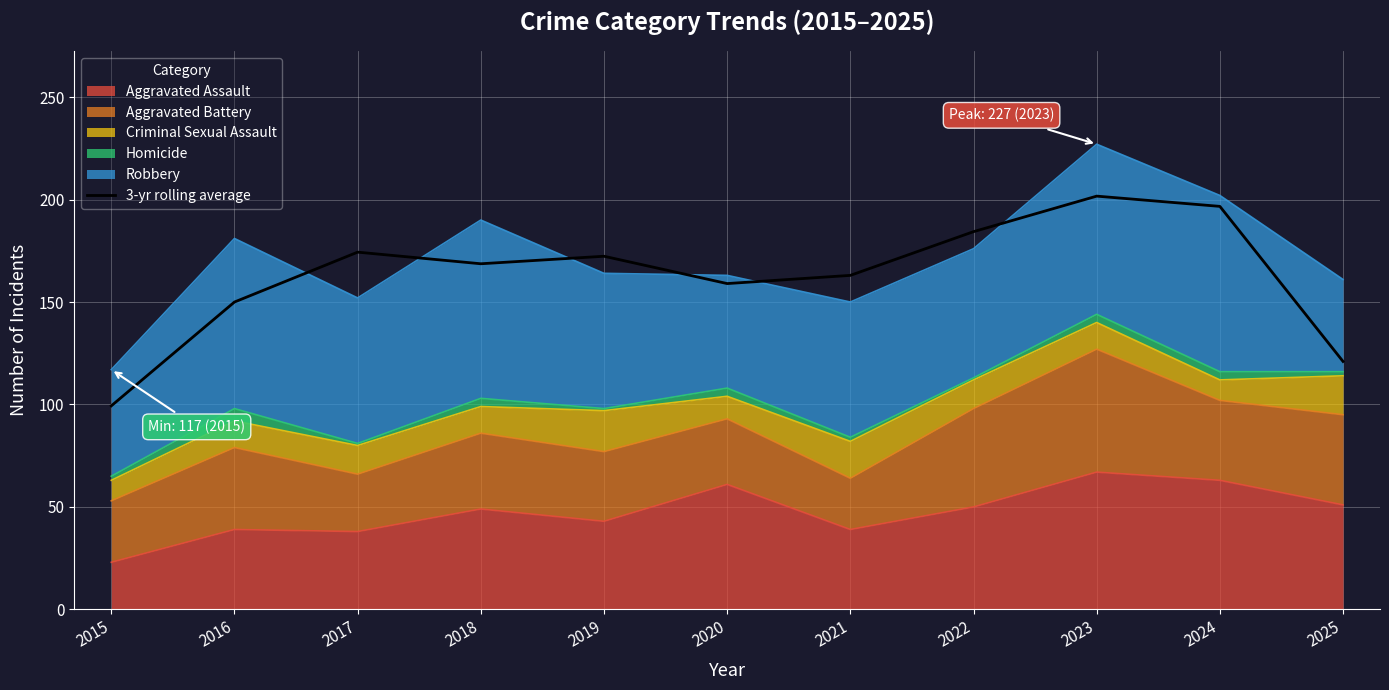

Reading left to right, list all the values displayed in this chart.

99.3	150.0	174.3	168.7	172.3	159.0	163.0	184.3	201.7	196.7	121.0